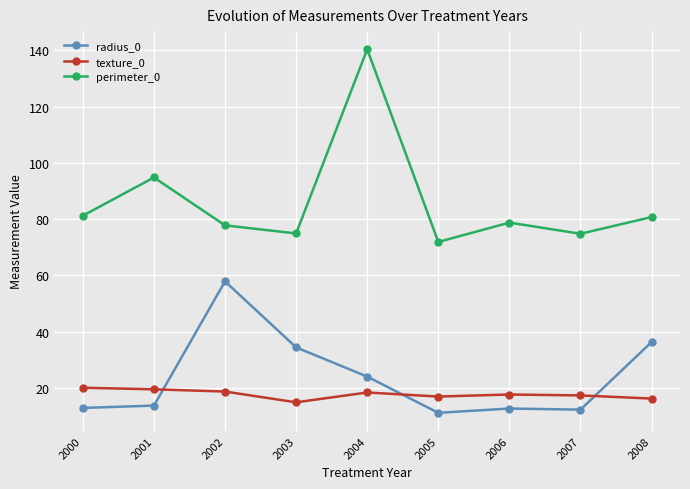

How many data points does each series have?

9